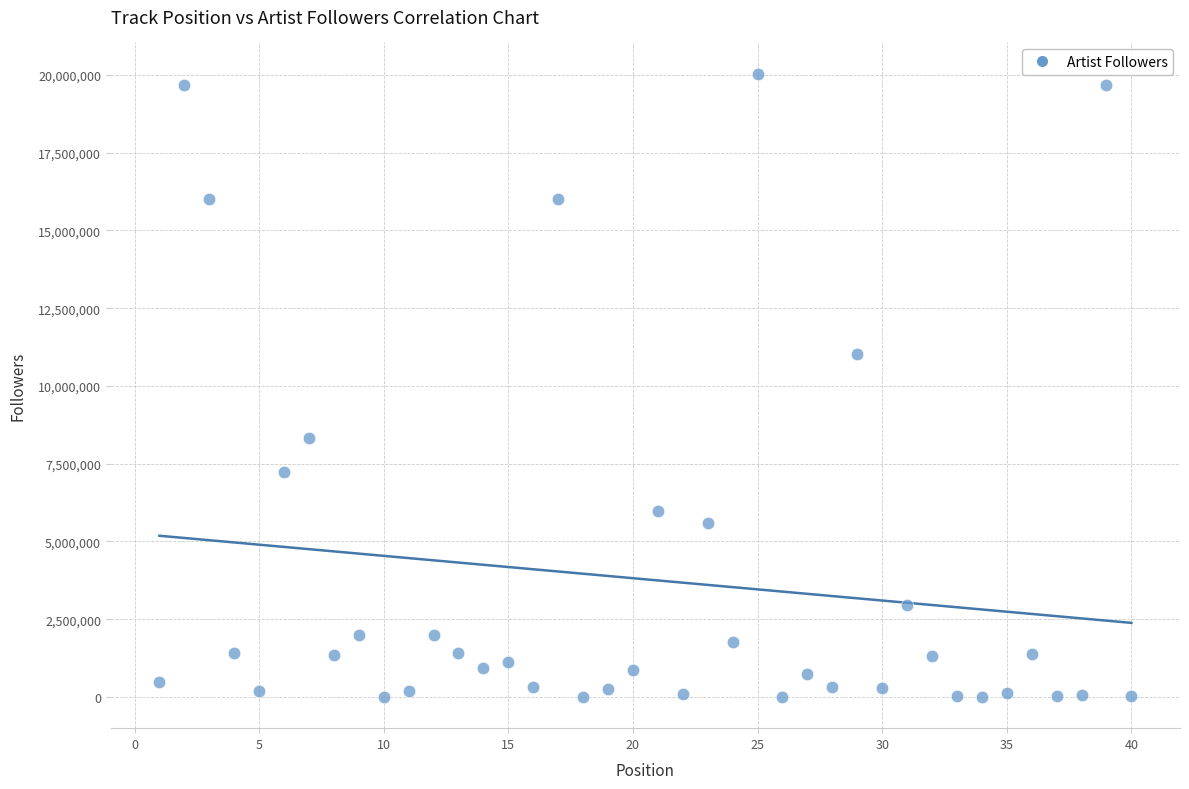

What Y value in the scatter plot is closest to 10020867?

11034930